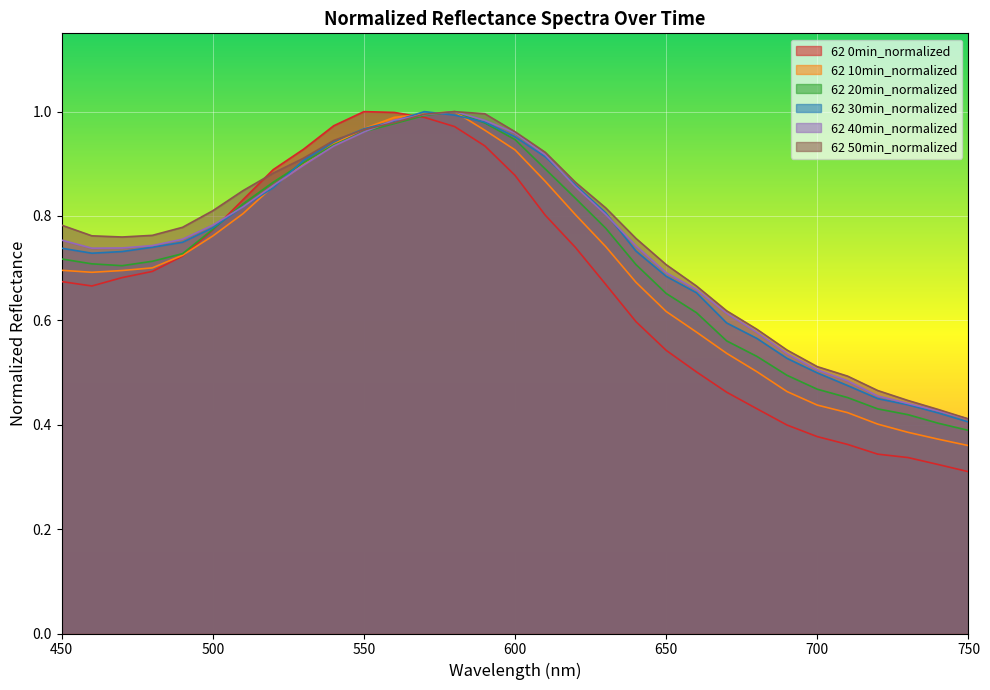

True or false: 62 30min_normalized has a value of 0.8 at 630.

True